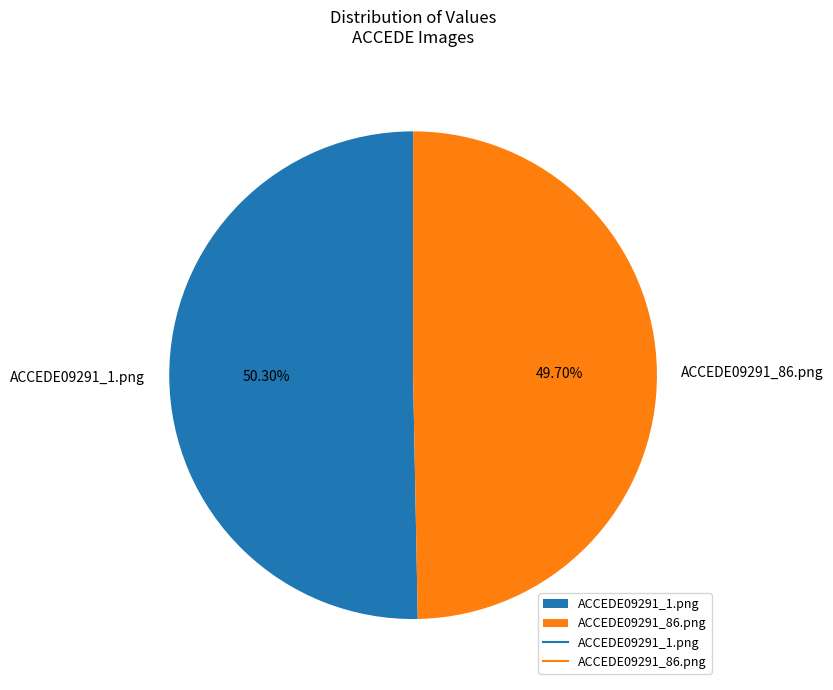

Is there a majority slice in this chart?

Yes